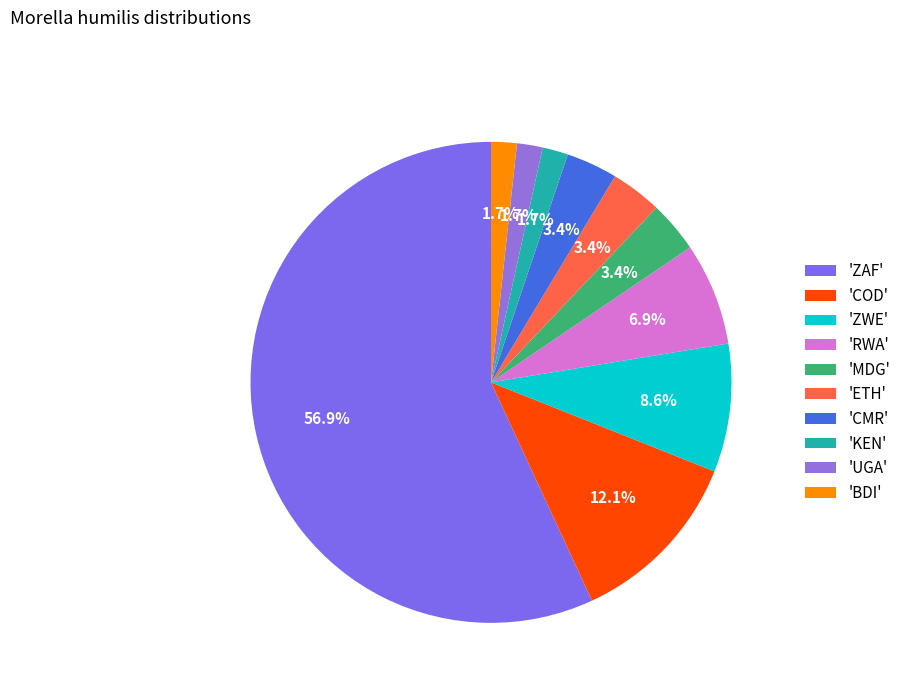

How many segments does this pie chart have?

10